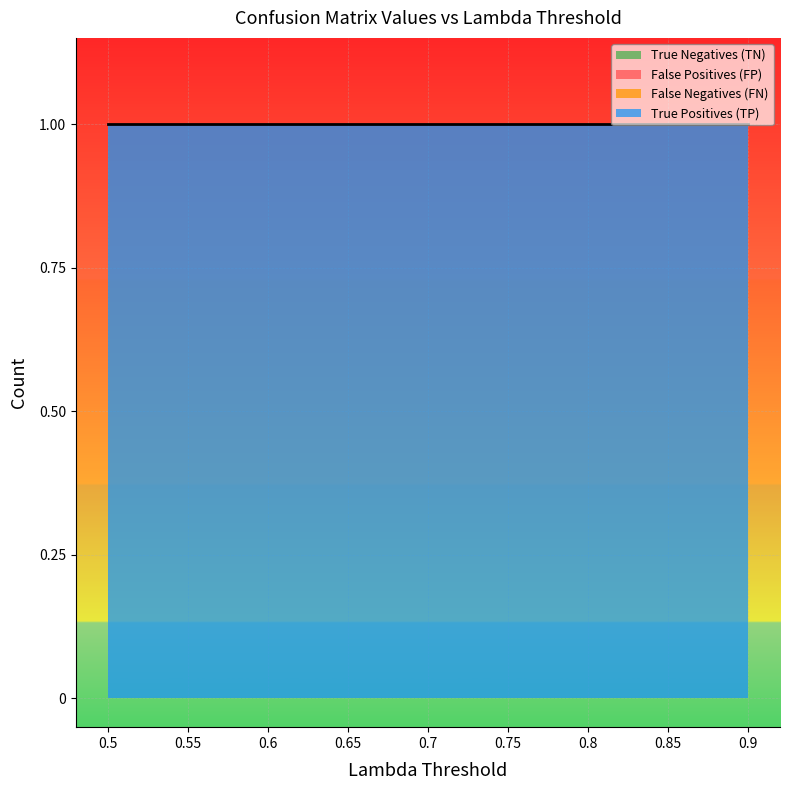

True or false: False Positives (FP) has more than 0 interior local peaks.

False